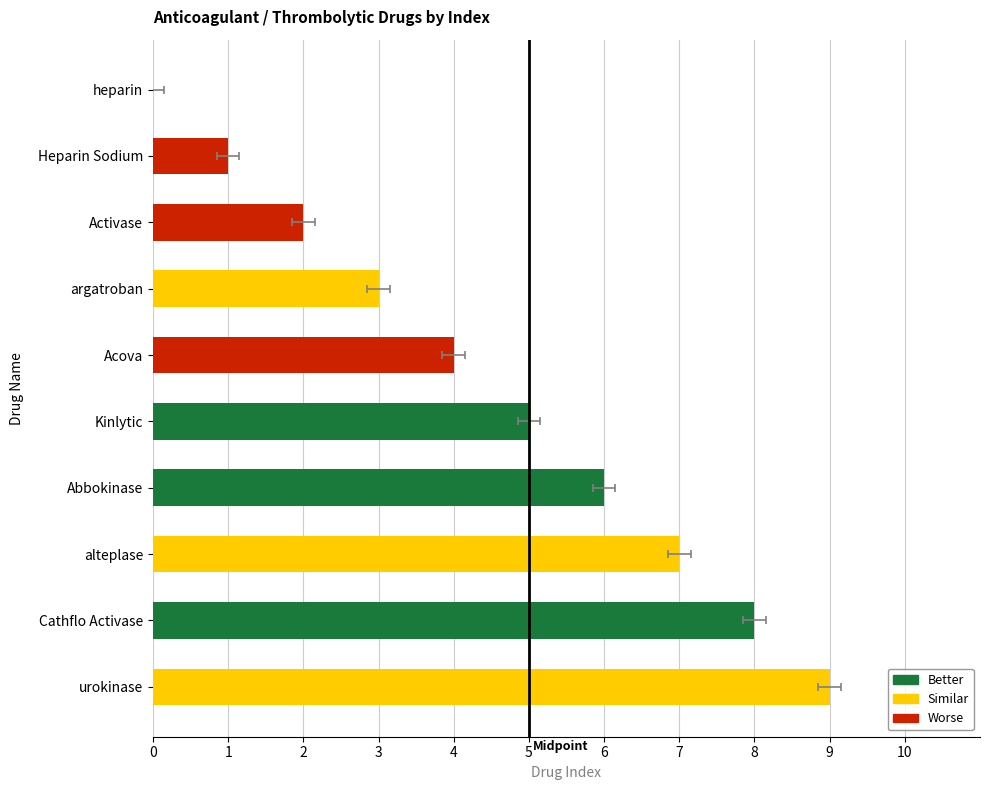

Count the number of categories in the chart.

10